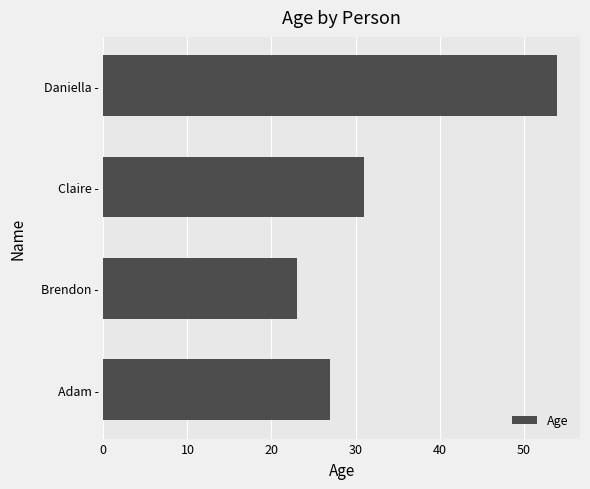

Where is the data nearest to the value 38?

Claire -